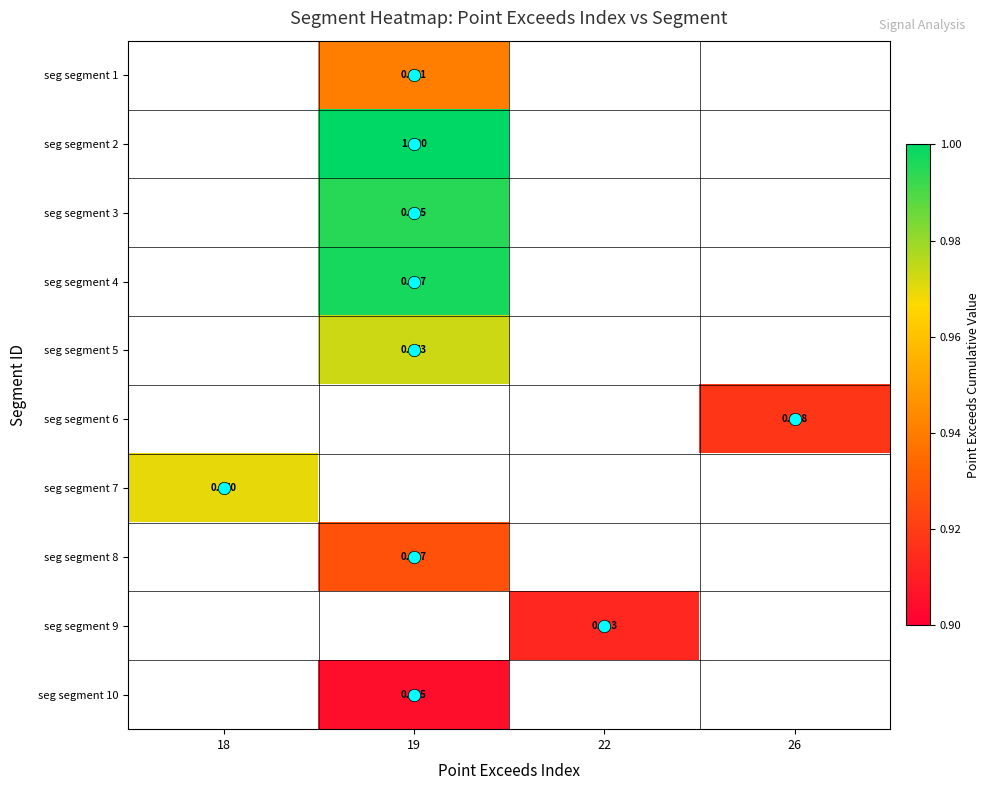

The seg segment 6 series shows 0.6 at 26. True or false?

False